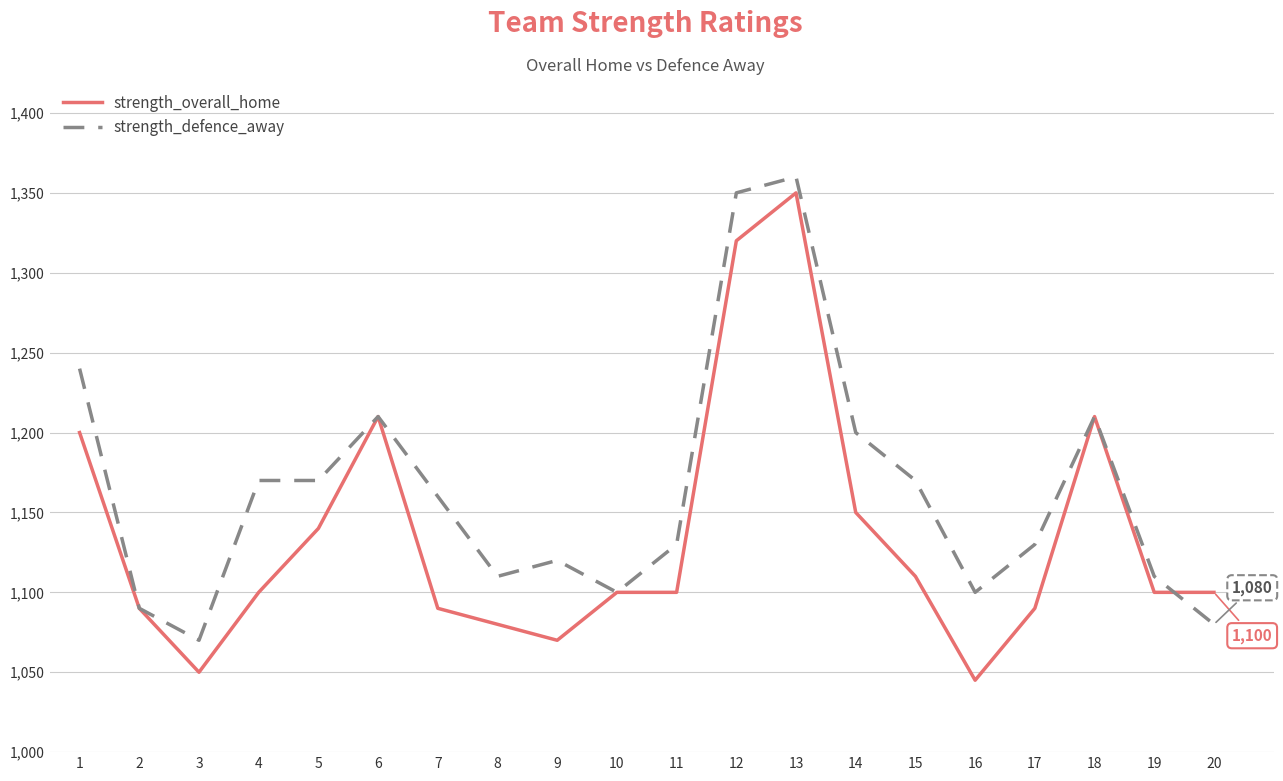

What is the average value of the strength_defence_away series?

1164